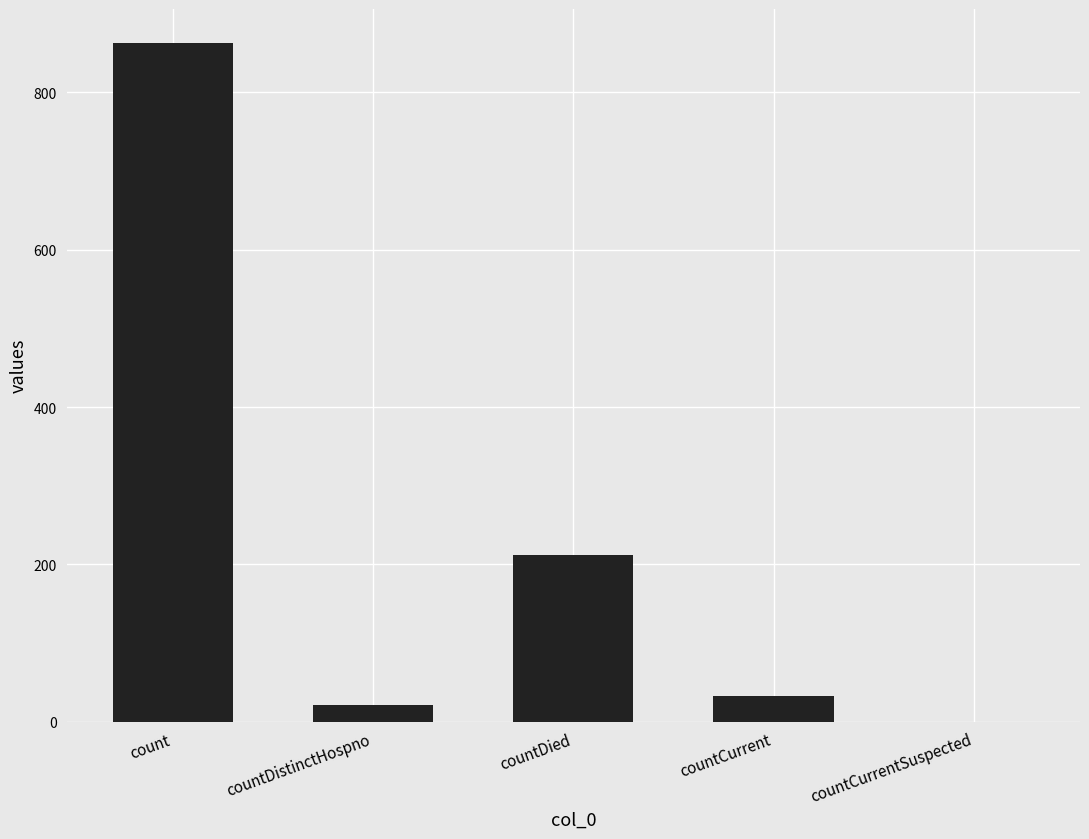

What is the greatest value displayed?

863